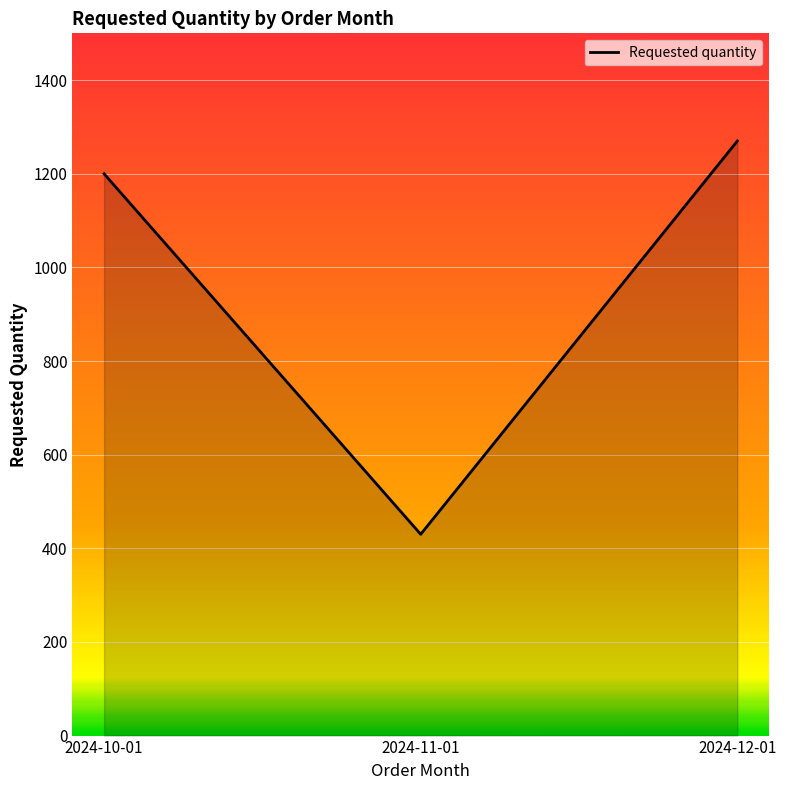

What is the ratio of the value at 2024-12-01 to the value at 2024-10-01?

1.1